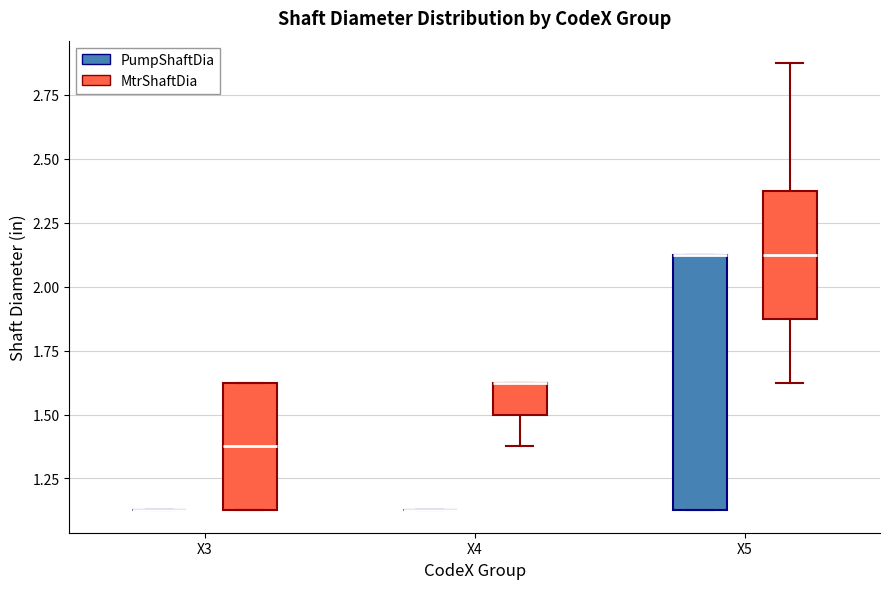

Where is the lower edge of the box for X5 (MtrShaftDia) on the y-axis? The values are not printed on the chart, so give them approximately, as read against the axis.

1.90